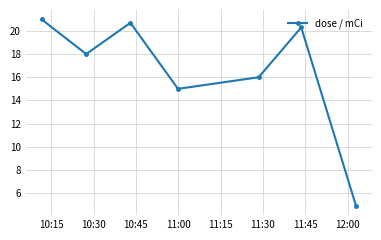

Reading right to left, transcribe all the data shown in this chart.

4.9	20.3	16.0	15.0	20.7	18.0	21.0